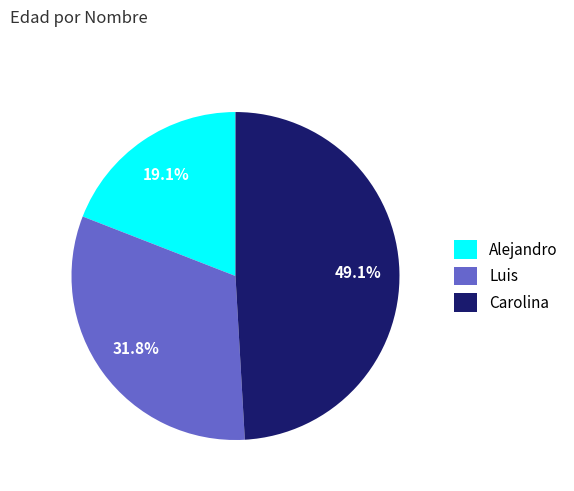

Count the number of slices in the pie.

3